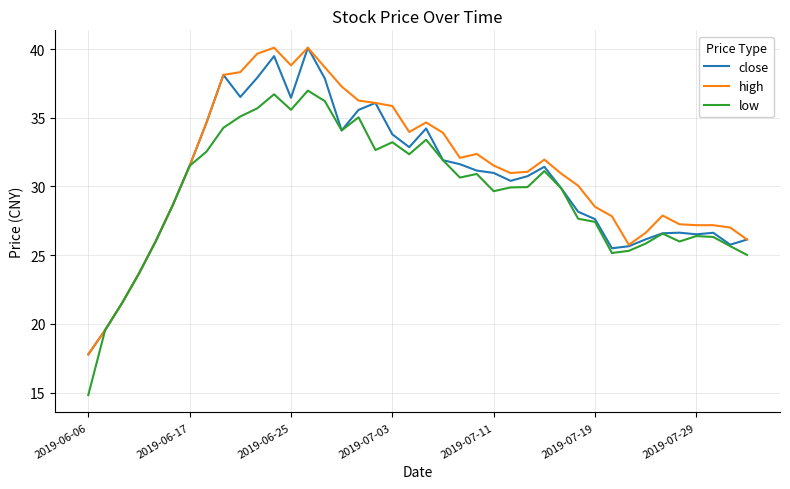

Is this an area chart (filled region under the line)?

No